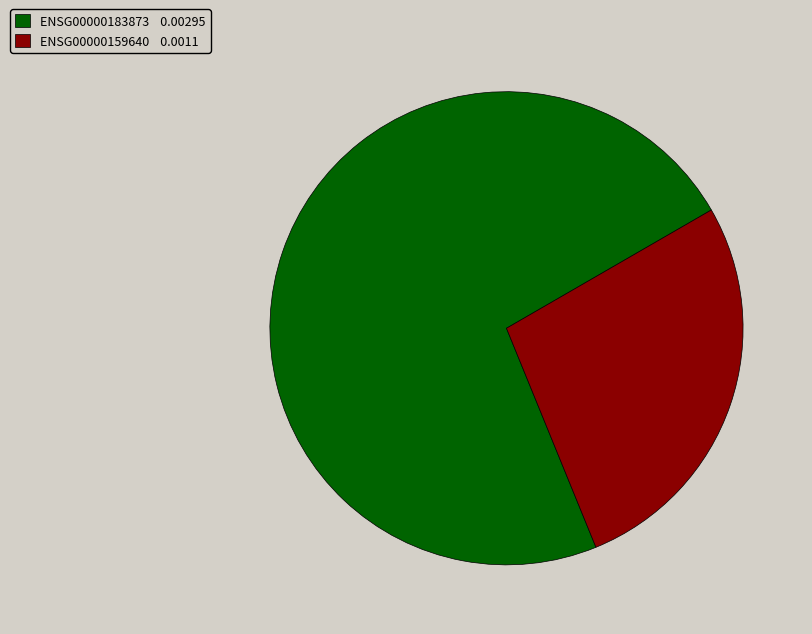

How many slices are in this pie chart?

2